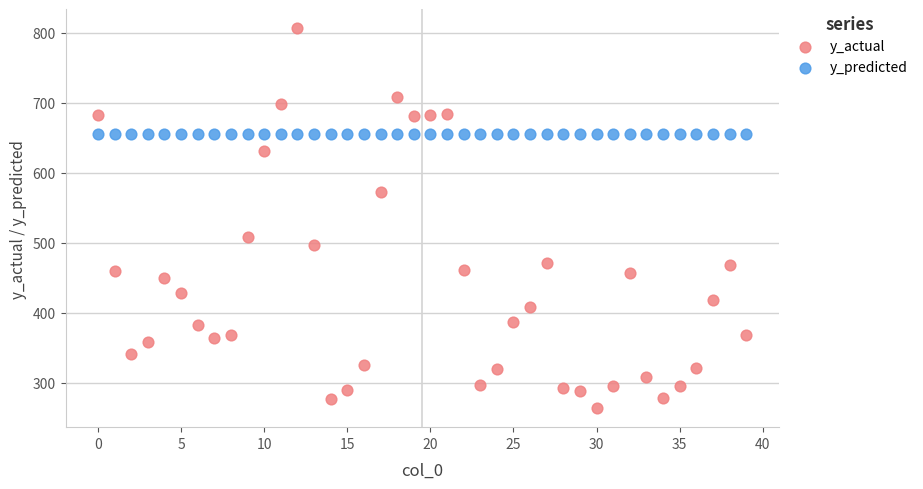

Which series reaches the maximum Y coordinate?

y_actual